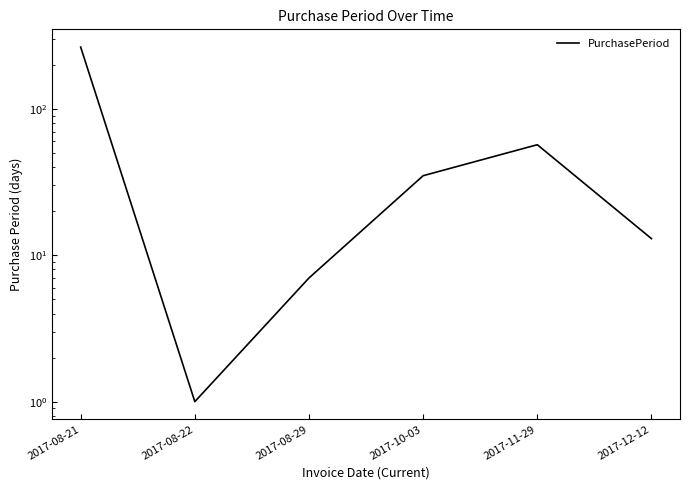

How many data points does each series have?

6